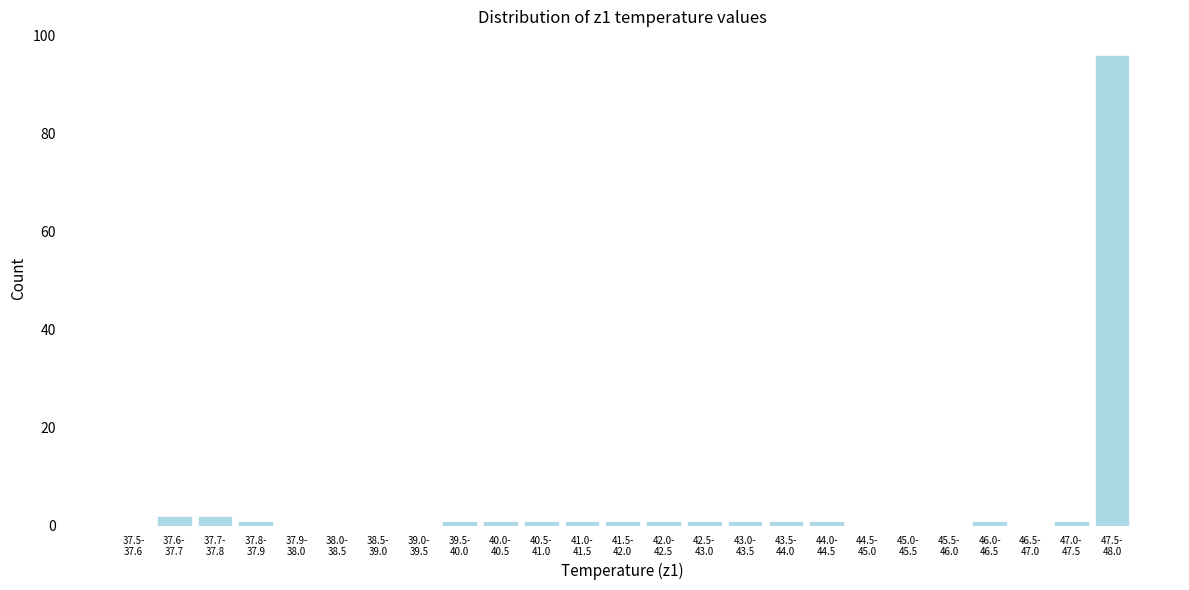

What is the sum of all values?

113